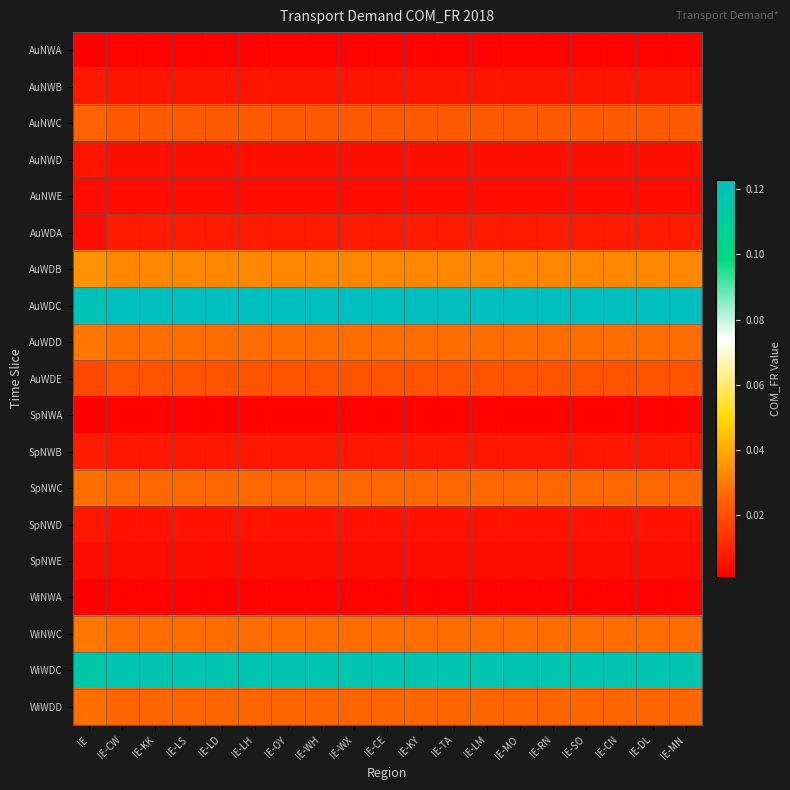

At how many categories does at least one series exceed 0?

19